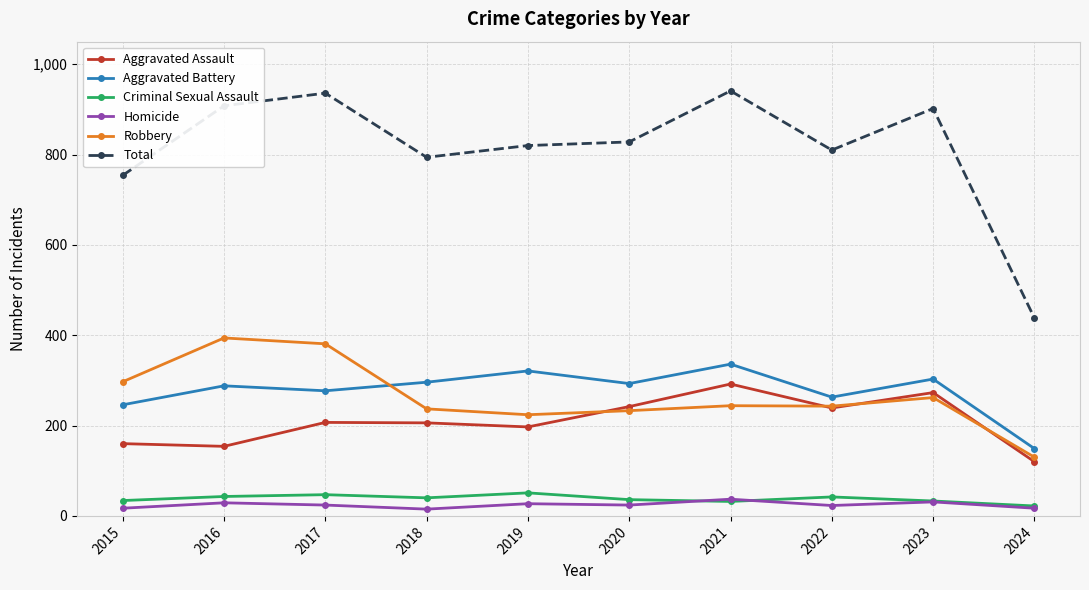

What is the minimum value for Total?

438